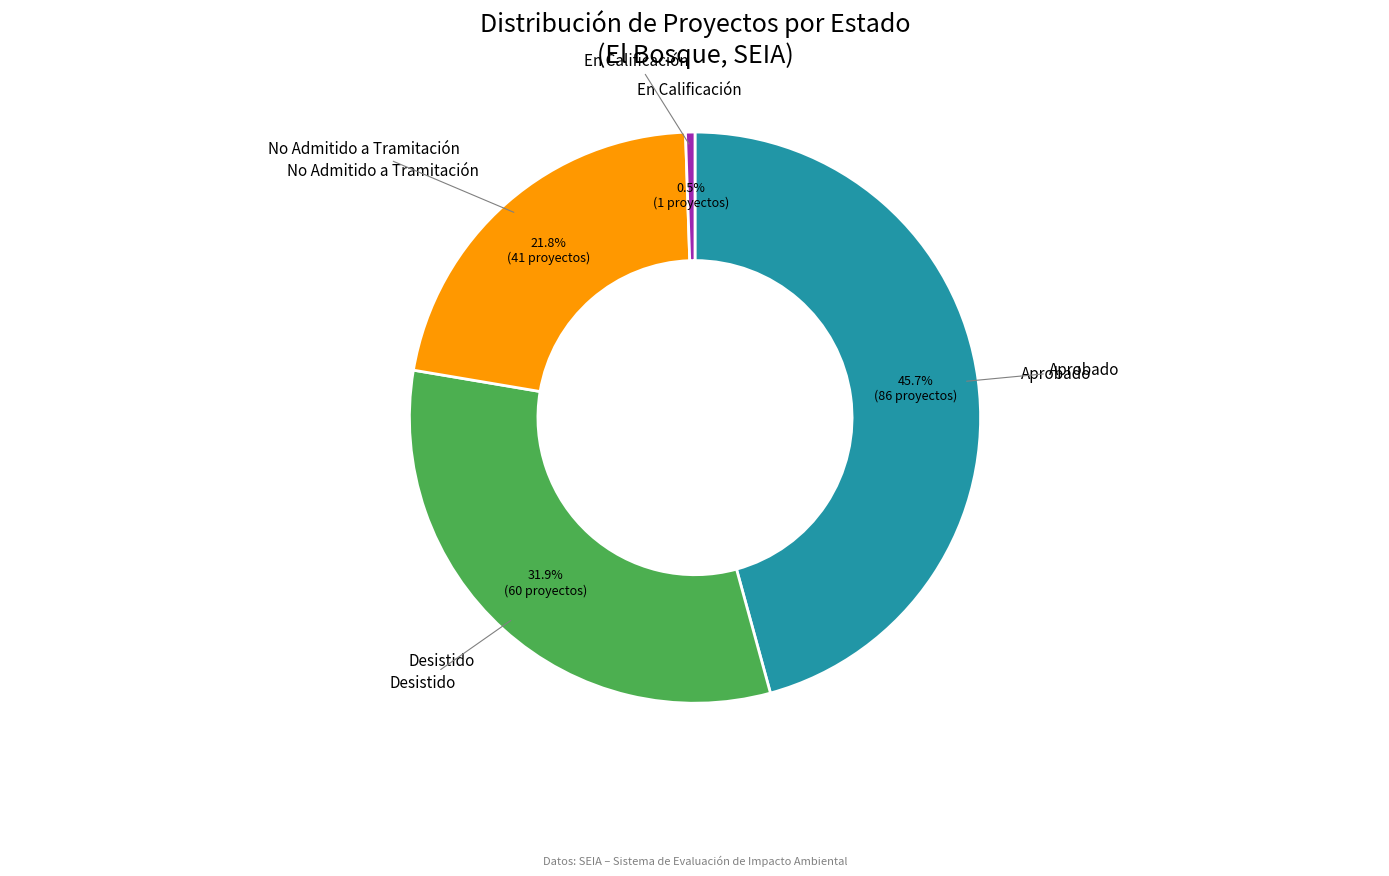

Is there a majority slice in this chart?

No